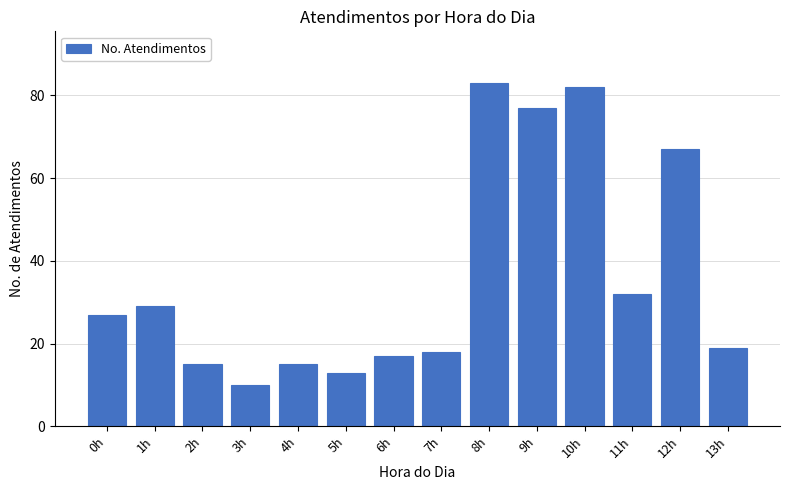

Reading left to right, list all the values displayed in this chart.

27	29	15	10	15	13	17	18	83	77	82	32	67	19